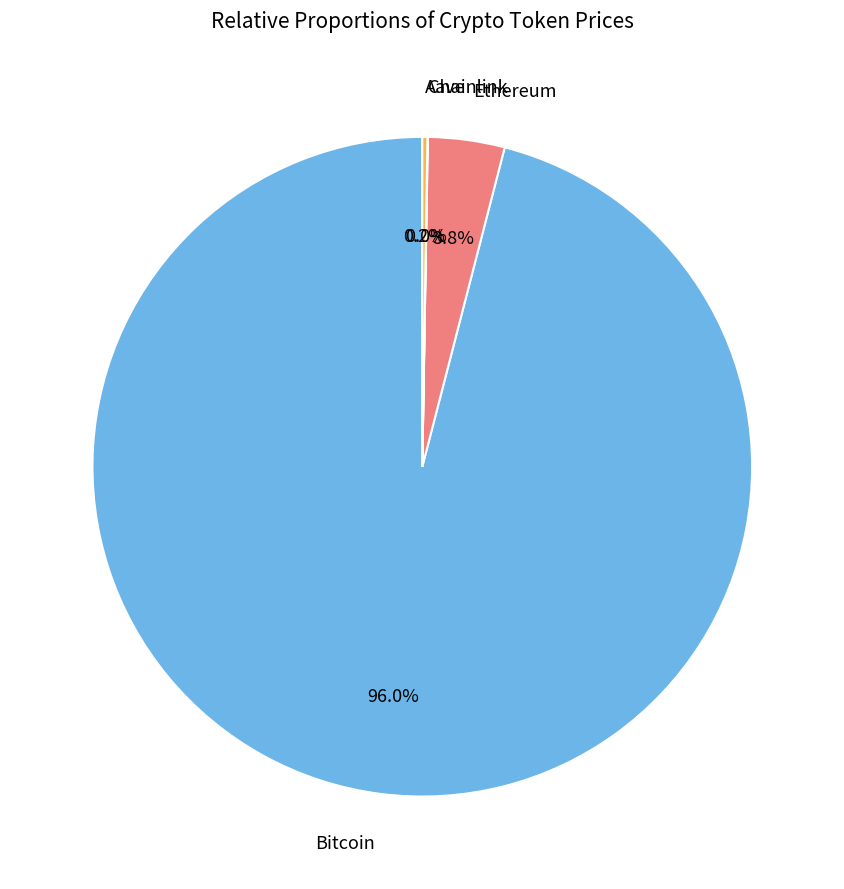

Which category accounts for the majority?

Bitcoin